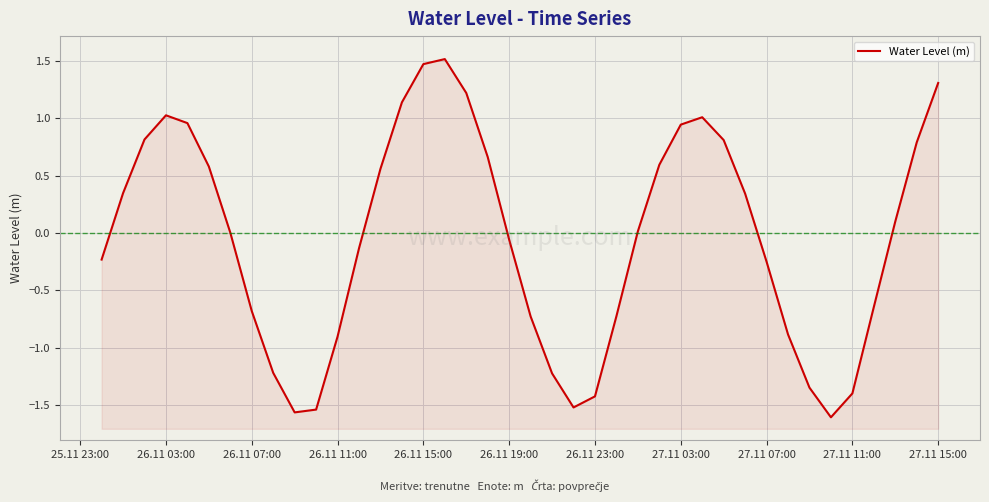

How many interior local valleys (lower than both neighbors) does the data have?

3